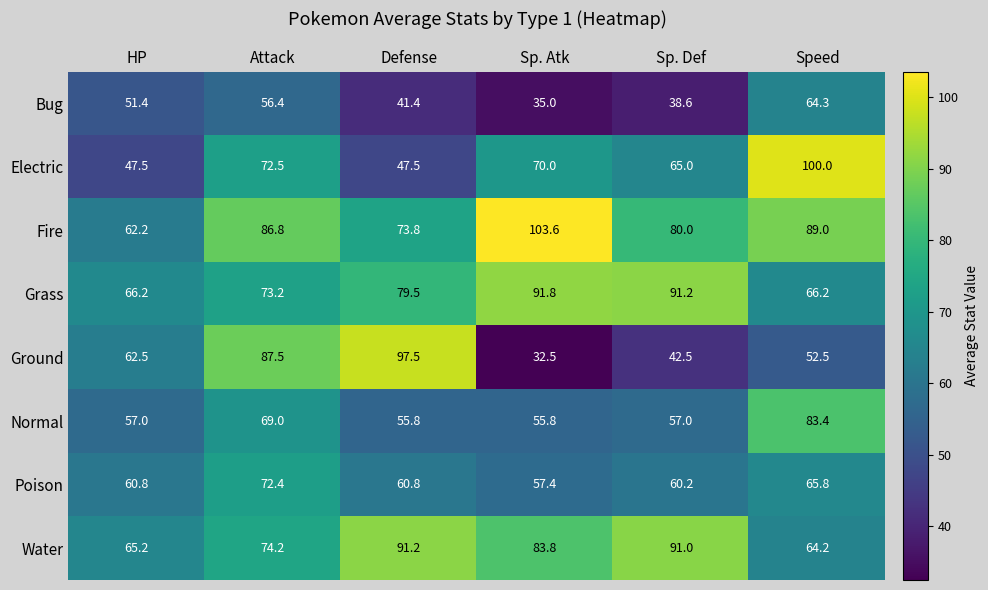

What is the difference between the maximum and minimum values in the Ground series?

65.0